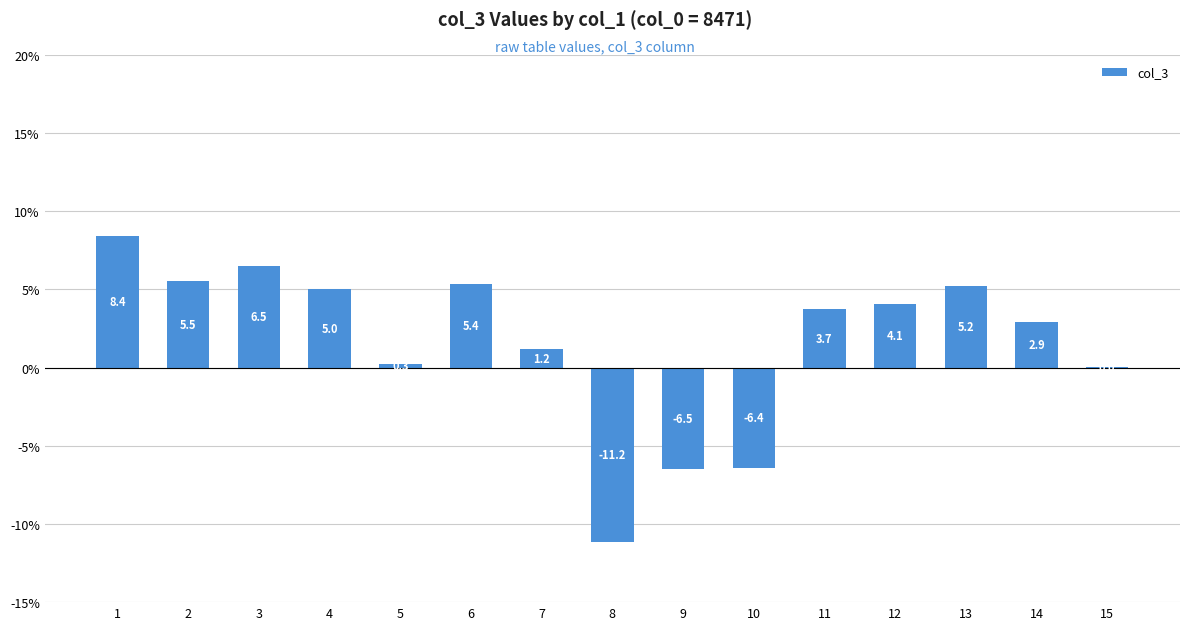

True or false: the data shows 0.0 at 15.

True